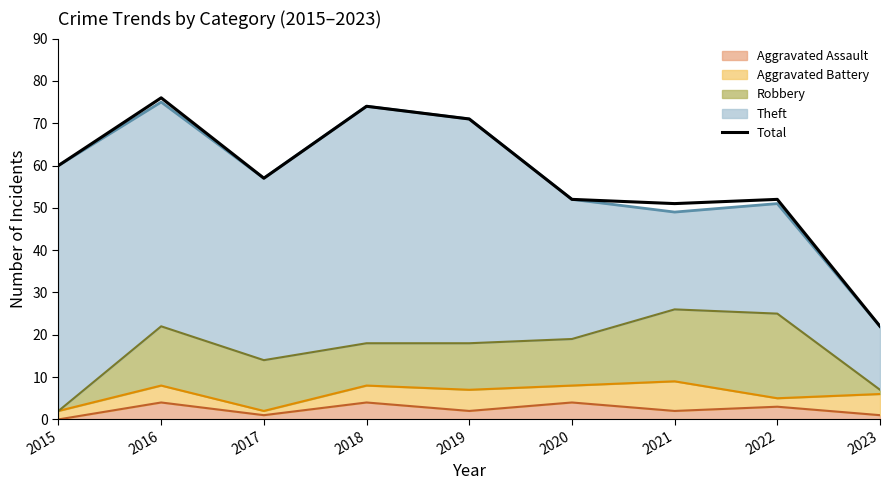

Does the chart display data point markers on the line(s)?

No